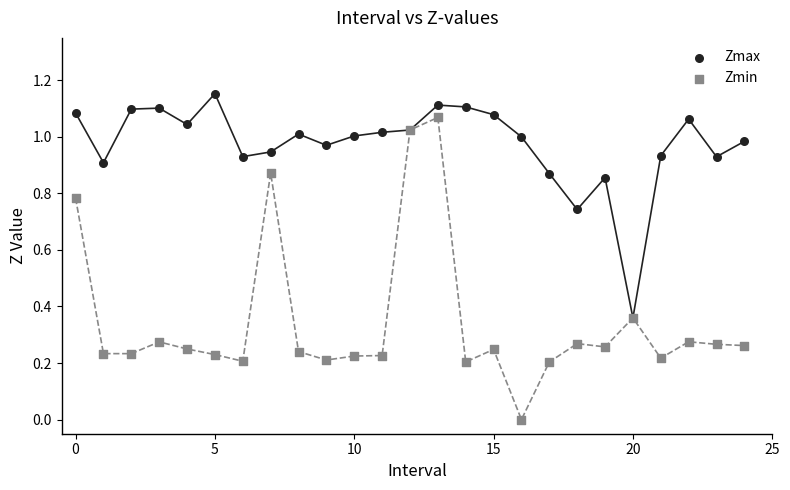

Which series contains the highest Y value?

Zmax